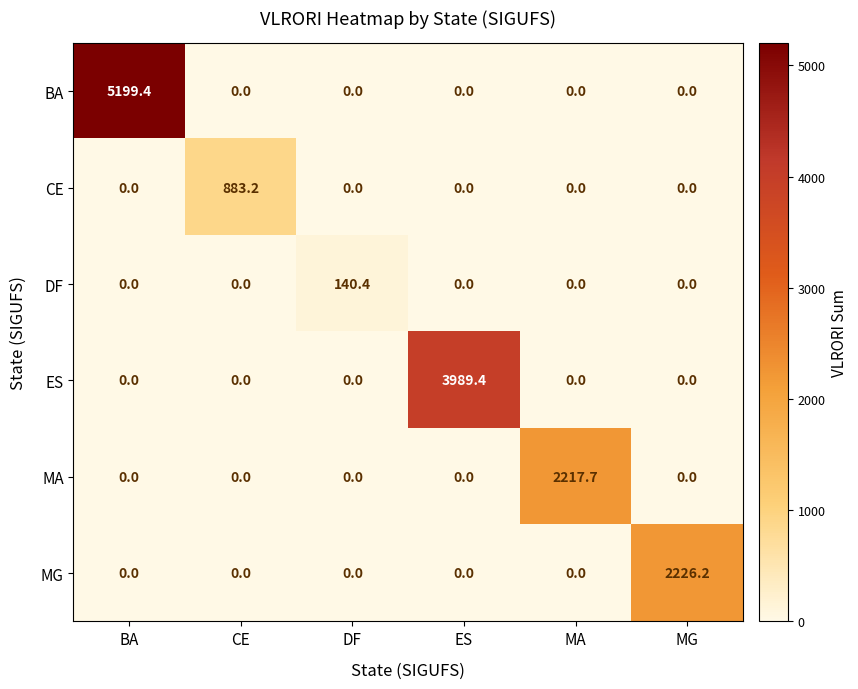

The value of CE at MG is 0.0. True or false?

True